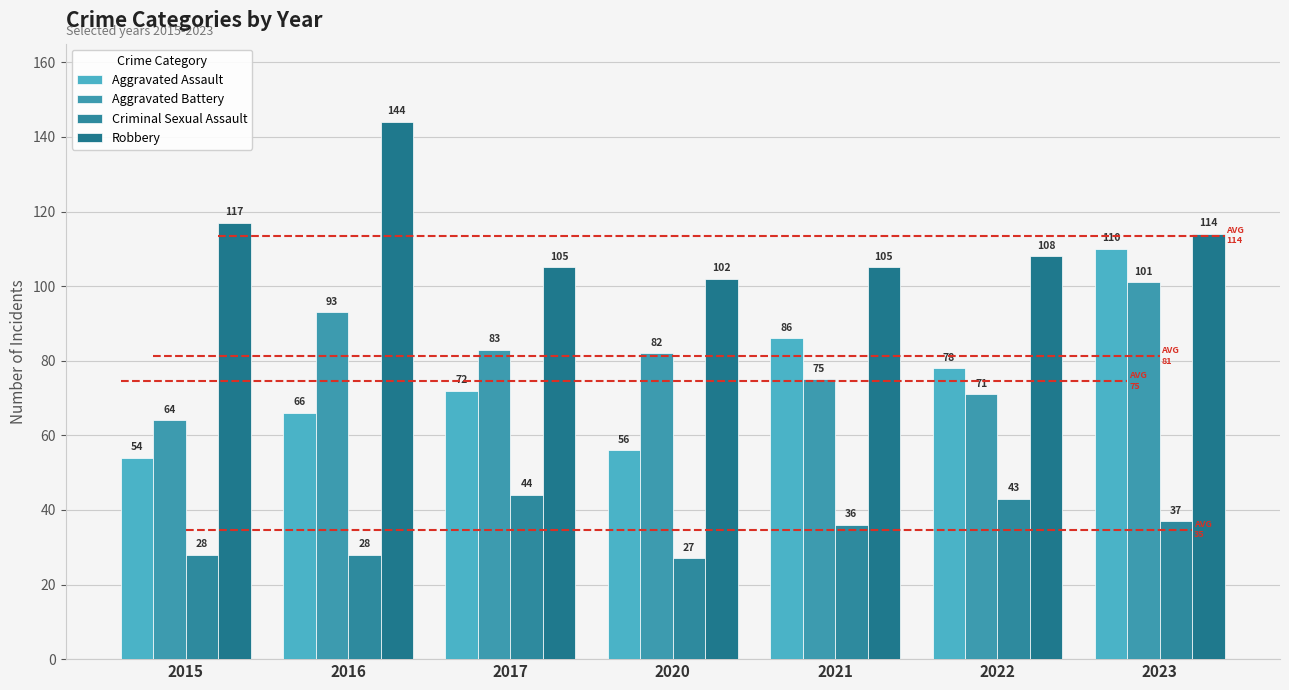

Reading left to right, what are all the values shown in this chart?

Aggravated Assault: 54	66	72	56	86	78	110
Aggravated Battery: 64	93	83	82	75	71	101
Criminal Sexual Assault: 28	28	44	27	36	43	37
Robbery: 117	144	105	102	105	108	114